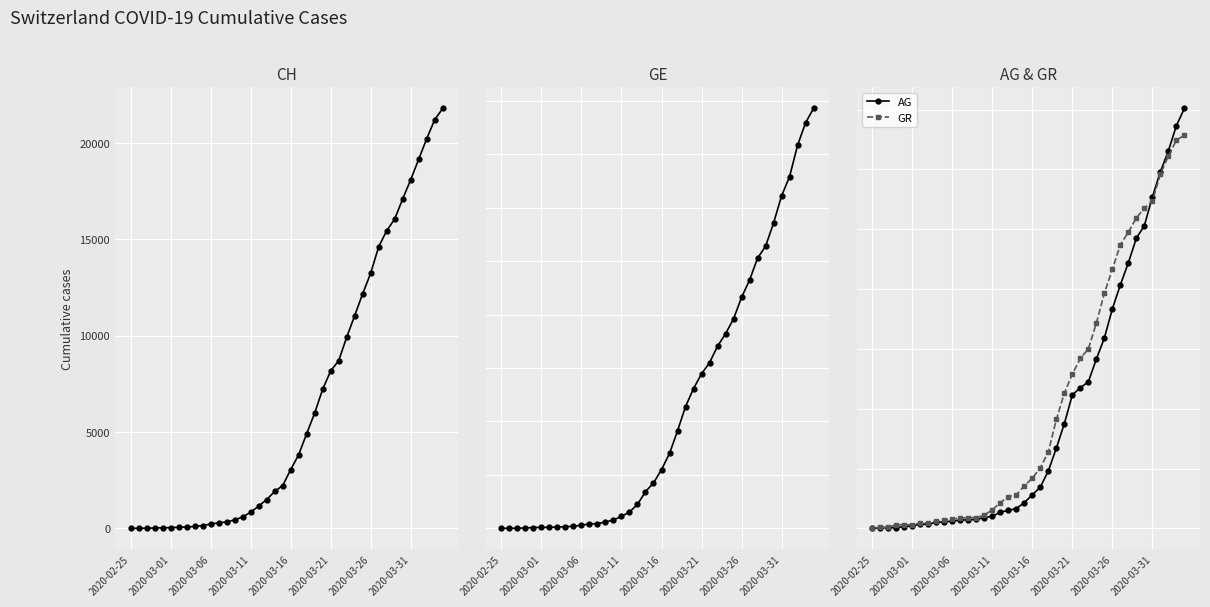

What position from the right is 2020-03-16?

20